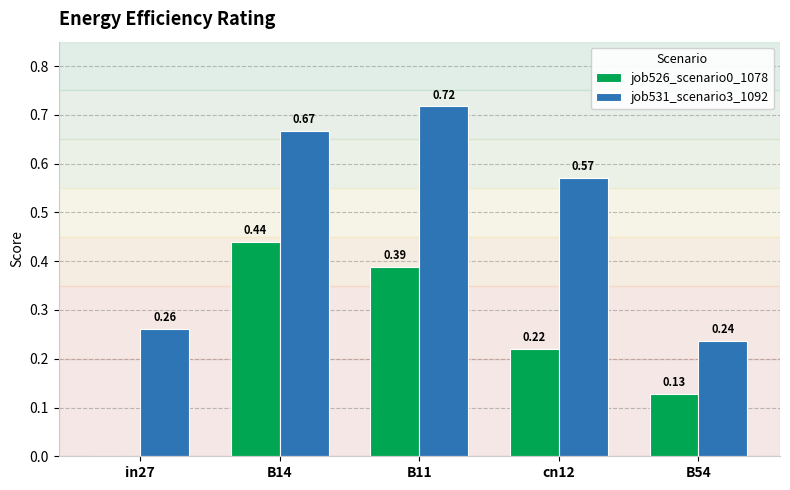

Which series has the largest total across all categories?

job531_scenario3_1092